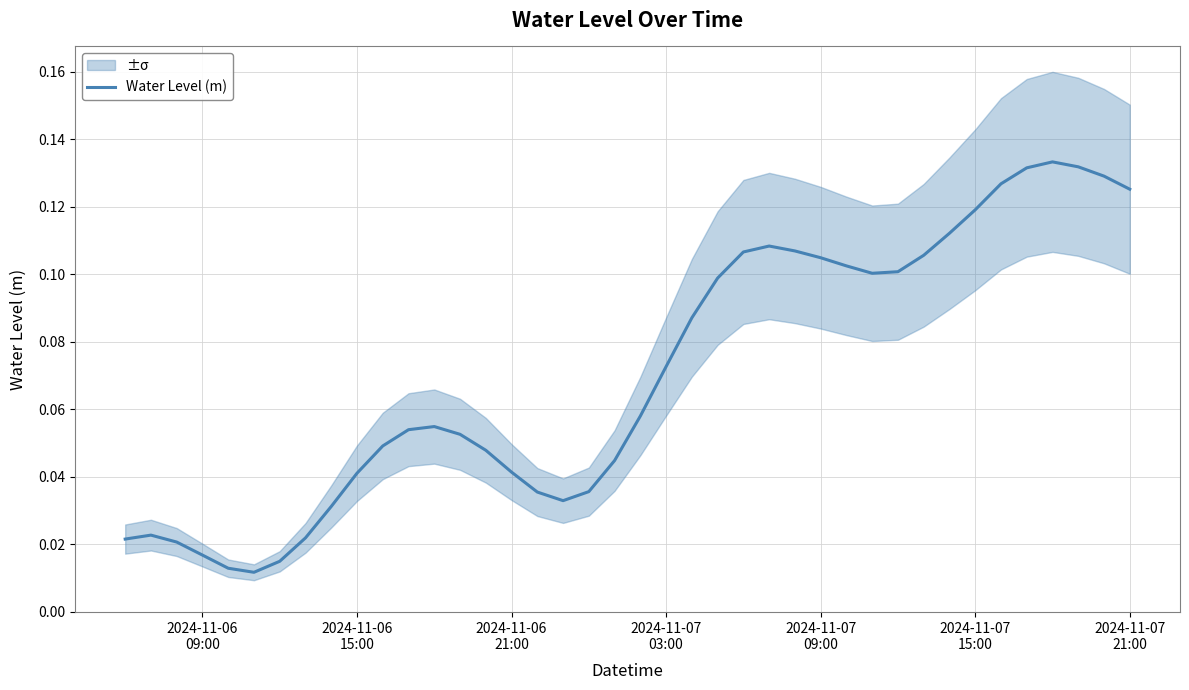

Does the chart display data point markers on the line(s)?

No